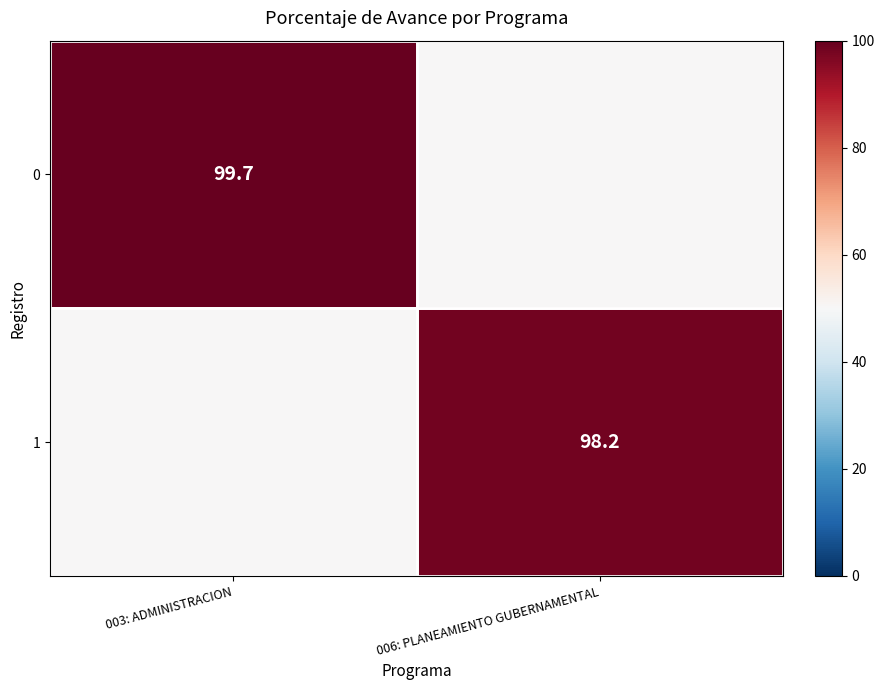

What is the total value across all series at 003: ADMINISTRACION?

149.7